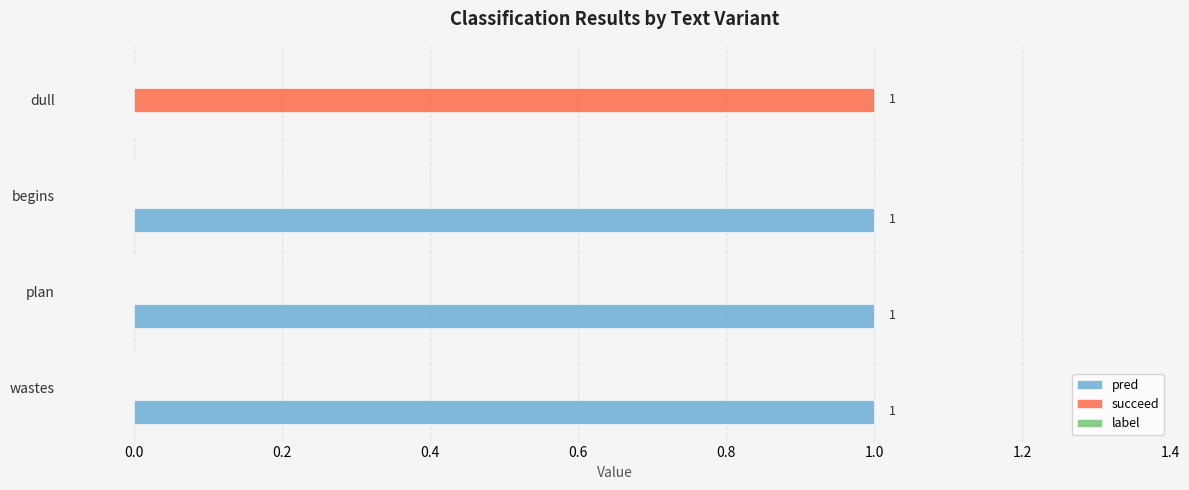

What is the sum of all pred values?

3